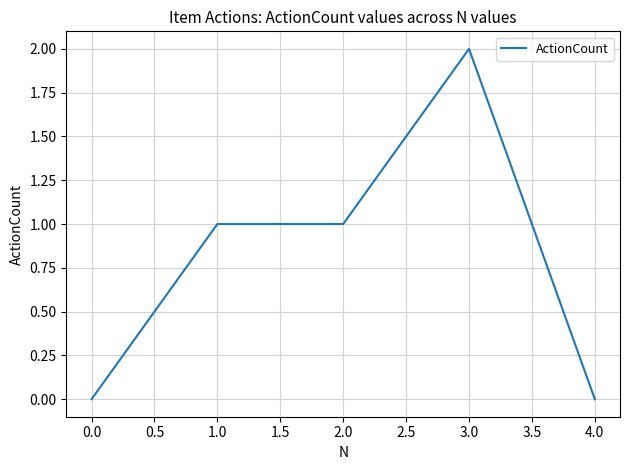

Is it true that the value at 1.0 is 3?

False